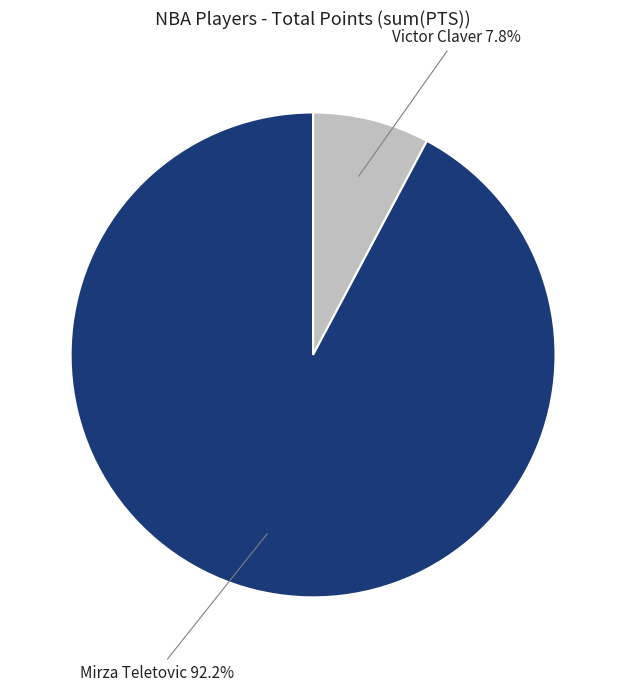

Is there any slice that represents more than half of the pie?

Yes